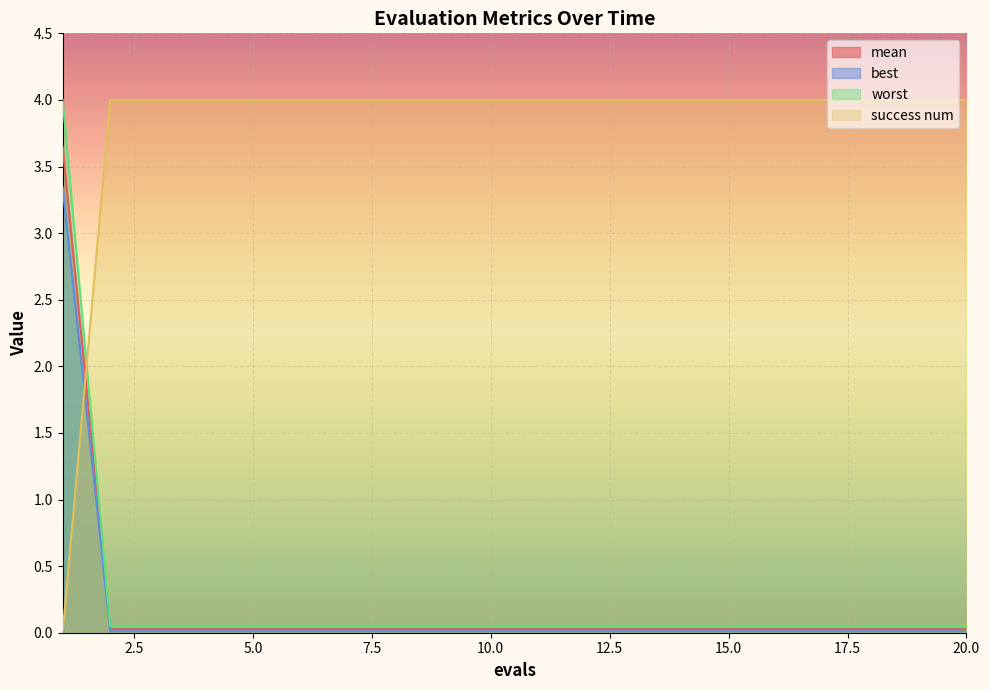

What is the highest value of the worst series?

4.0